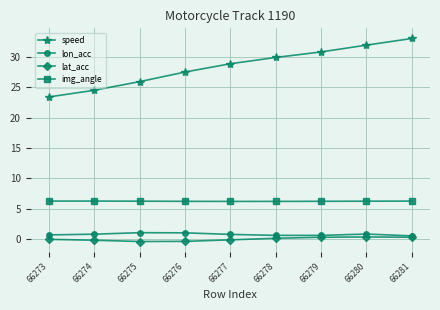

Rank the categories by speed value from lowest to highest.

66273, 66274, 66275, 66276, 66277, 66278, 66279, 66280, 66281